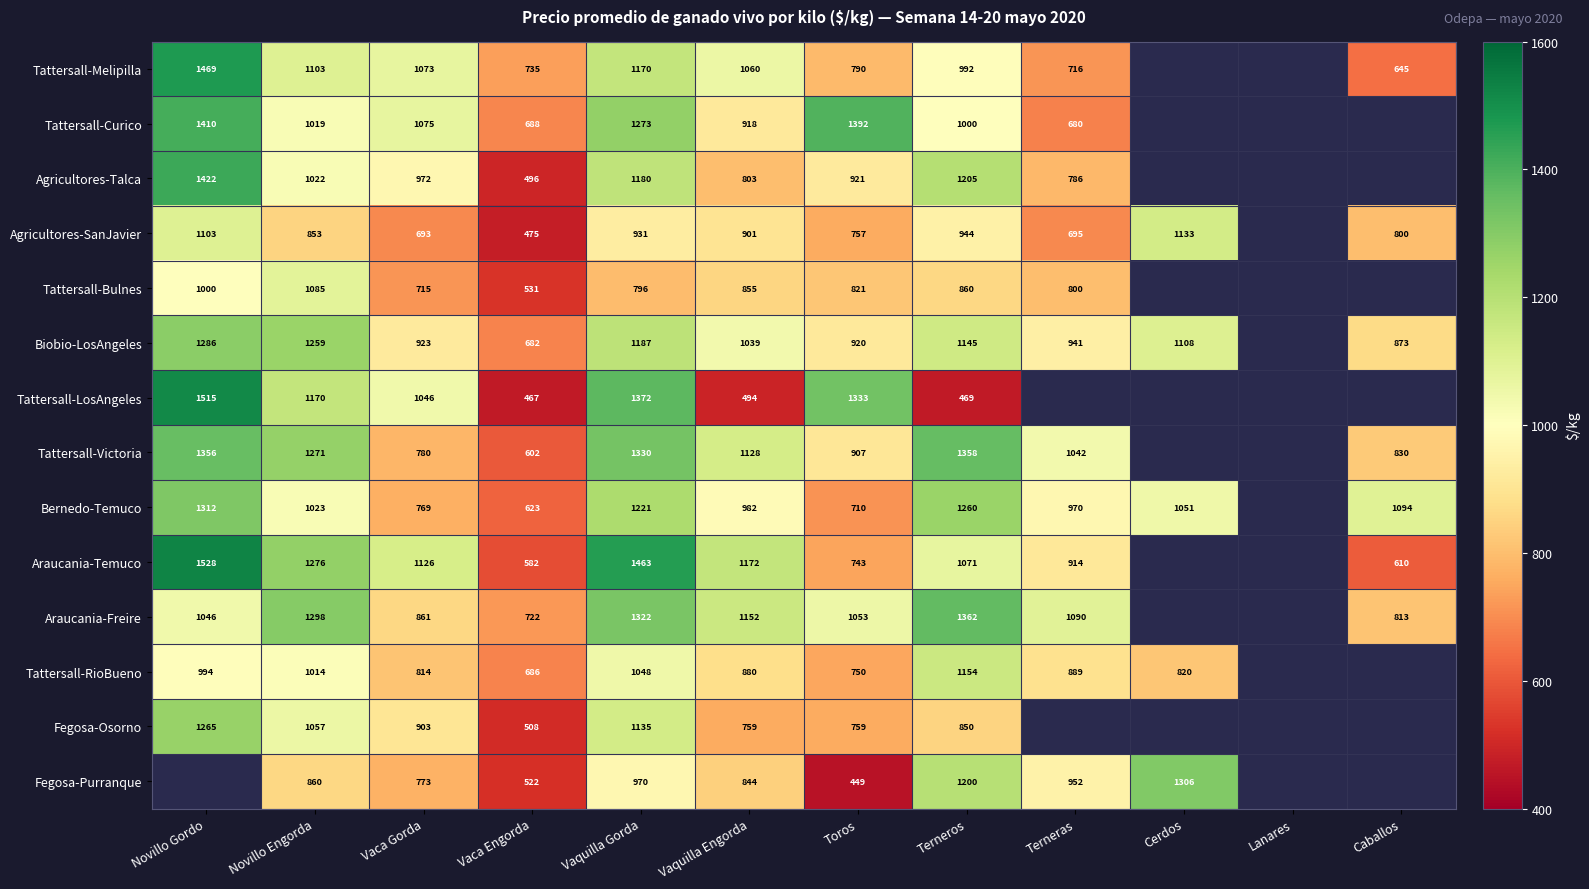

The Fegosa-Purranque series shows 1336.7 at Vaca Gorda. True or false?

False